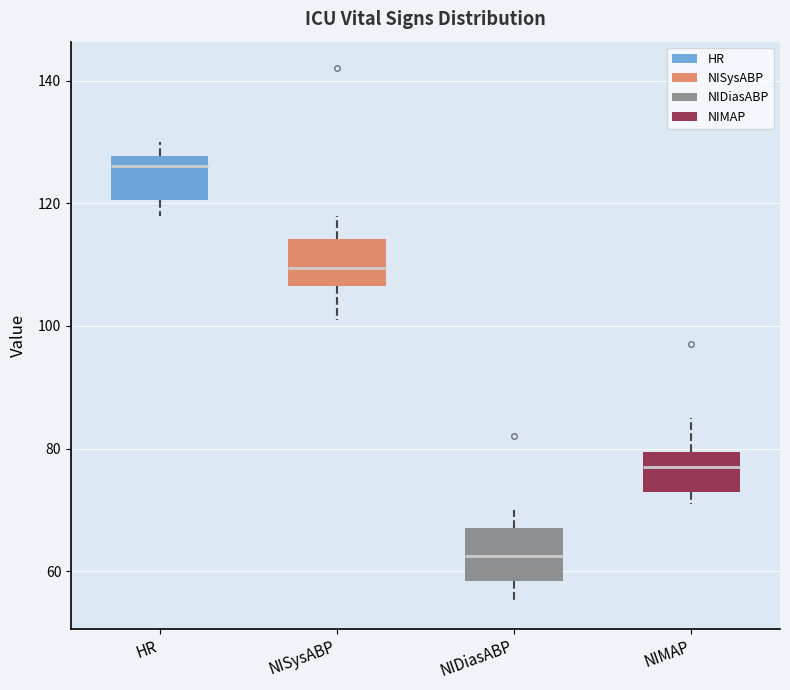

Reading left to right, read every box against the y-axis: the position of its median line, the range the box covers, and the ends of its whiskers. The values are not printed on the chart, so give them approximately, as read against the axis.

HR: median 126, box 120 to 128, whiskers 118 to 130
NISysABP: median 110, box 106 to 114, whiskers 102 to 118
NIDiasABP: median 62, box 58 to 68, whiskers 56 to 70
NIMAP: median 78, box 74 to 80, whiskers 72 to 86